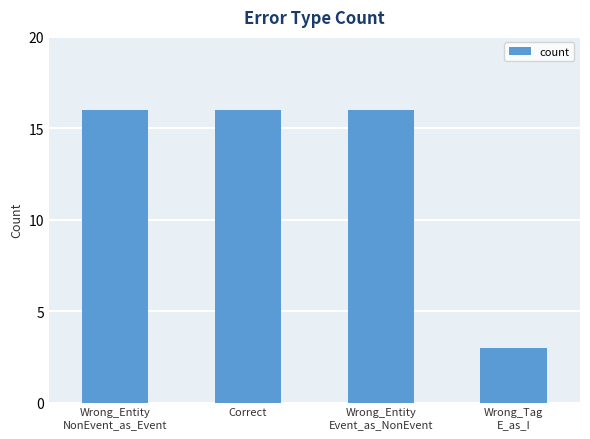

Is it true that the value at Wrong_Entity
NonEvent_as_Event is 7?

False